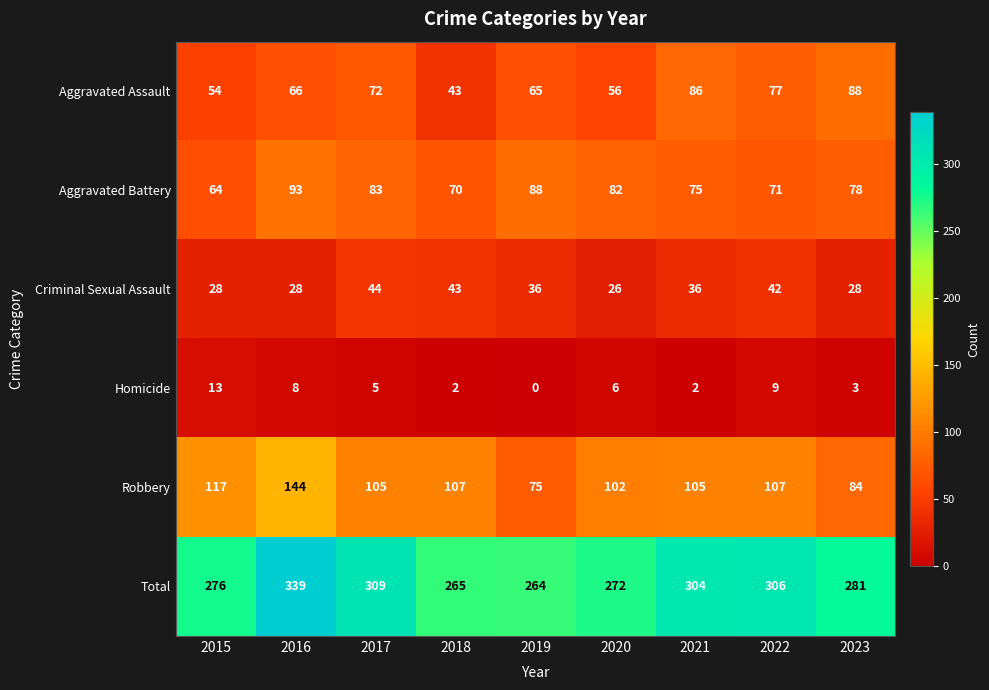

The Aggravated Assault series shows 92 at 2015. True or false?

False